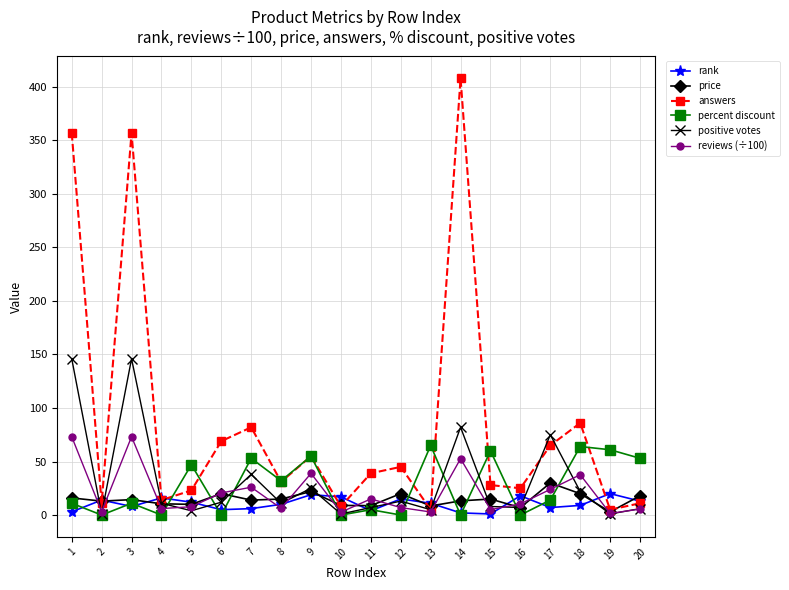

Which series has the widest spread of values?

answers